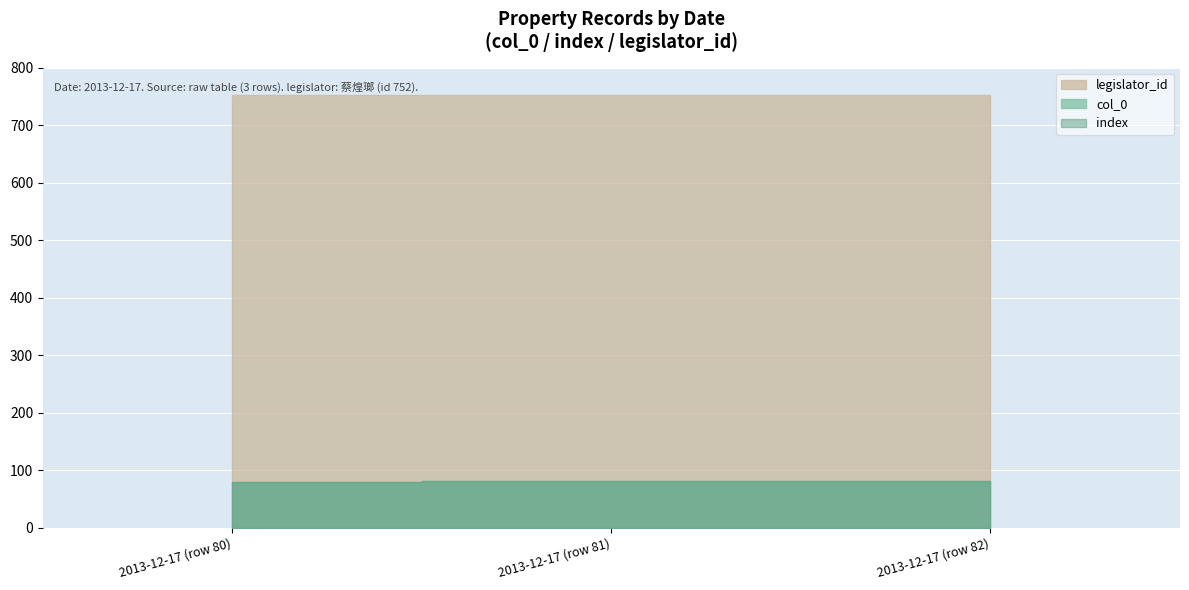

Which label corresponds to the smallest value in the chart?

2013-12-17 (row 80)